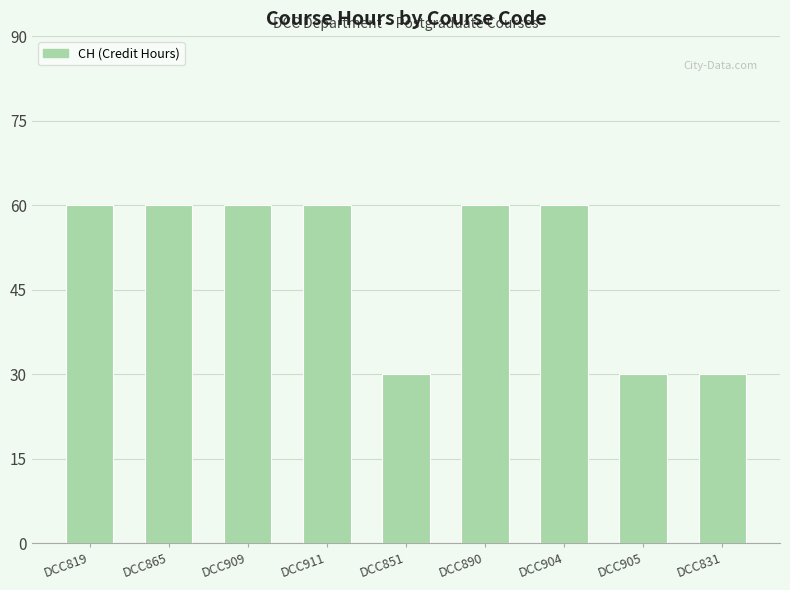

What is the difference between the maximum and minimum values?

30